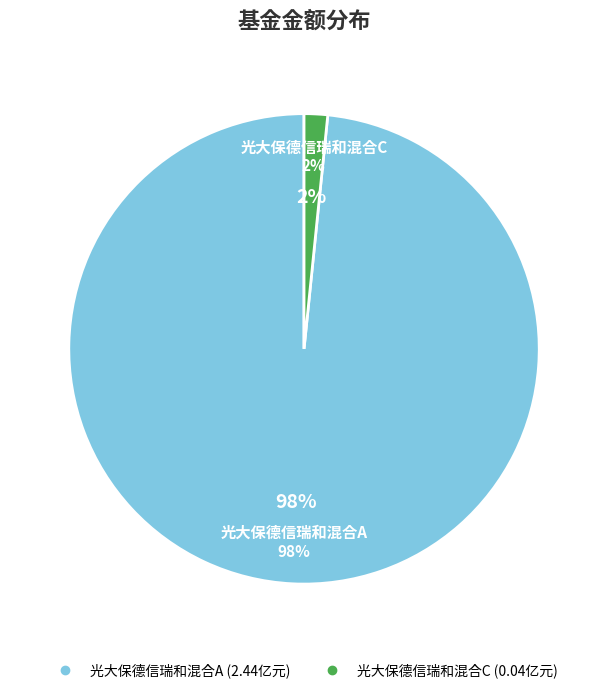

To the nearest percent, what is the average slice percentage?

50%